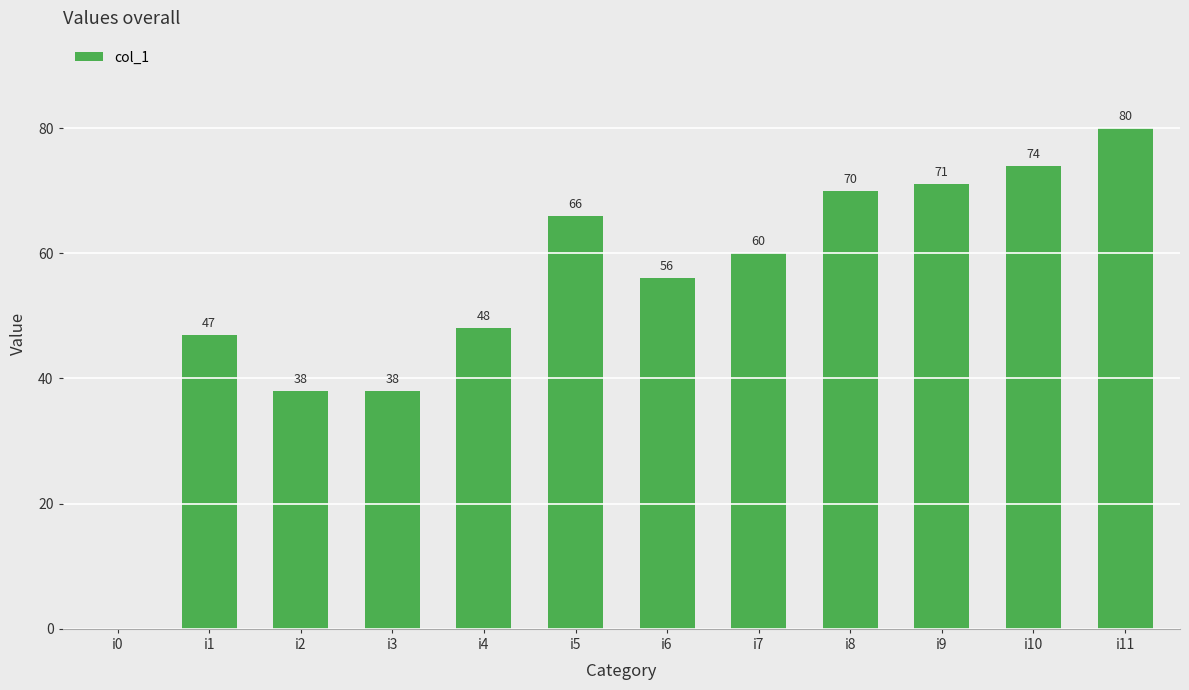

Reading right to left, extract all data points from this chart.

80	74	71	70	60	56	66	48	38	38	47	0